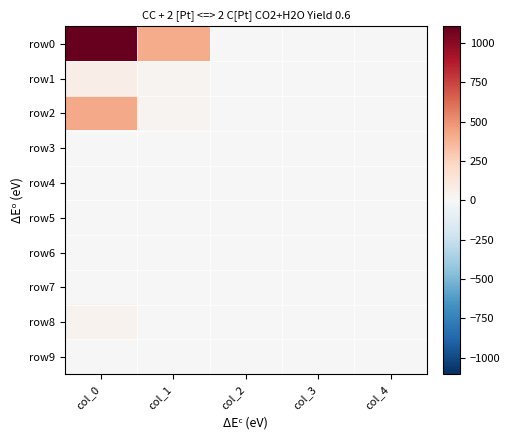

Reading left to right, transcribe all the data shown in this chart.

row0: col_0=1105.0	col_1=413.3	col_2=0.0	col_3=0.0	col_4=0.0
row1: col_0=75.4	col_1=29.2	col_2=0.0	col_3=0.0	col_4=0.0
row2: col_0=419.2	col_1=30.0	col_2=0.0	col_3=0.0	col_4=0.0
row3: col_0=0.0	col_1=0.0	col_2=0.0	col_3=0.0	col_4=0.0
row4: col_0=0.0	col_1=0.0	col_2=0.0	col_3=0.0	col_4=0.0
row5: col_0=0.0	col_1=0.0	col_2=0.0	col_3=0.0	col_4=0.0
row6: col_0=0.0	col_1=0.0	col_2=0.0	col_3=0.0	col_4=0.0
row7: col_0=0.0	col_1=0.0	col_2=0.0	col_3=0.0	col_4=0.0
row8: col_0=40.0	col_1=0.0	col_2=0.0	col_3=0.0	col_4=0.0
row9: col_0=0.0	col_1=0.0	col_2=0.0	col_3=0.0	col_4=0.0